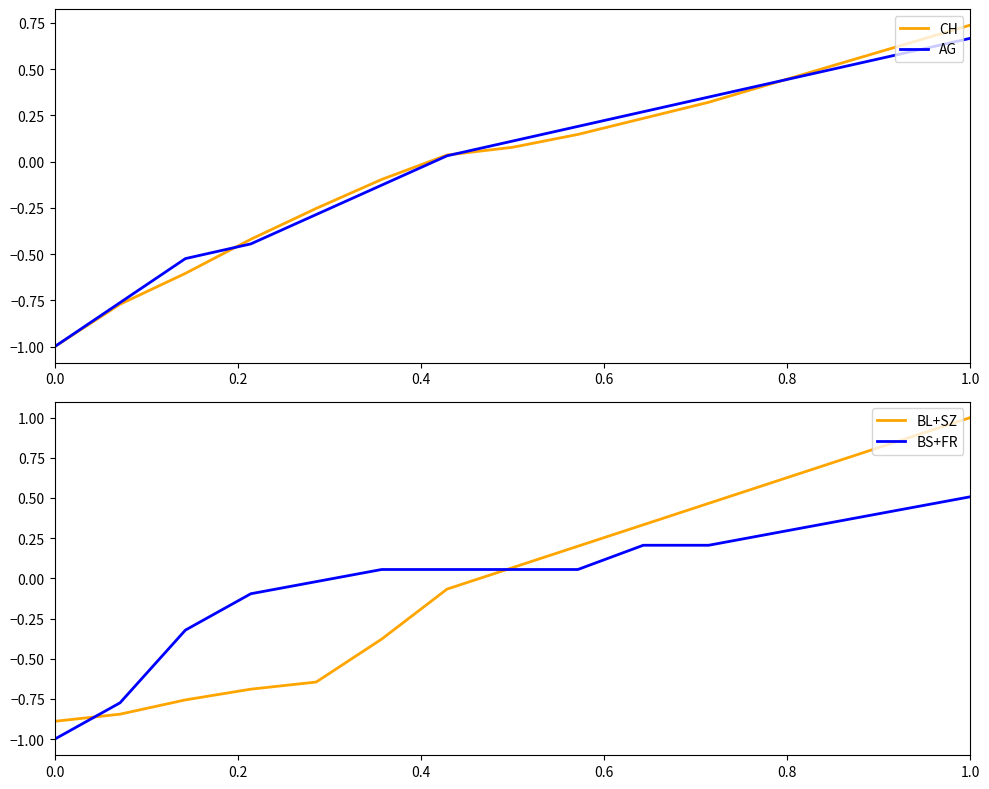

What is the minimum value for BL+SZ?

-0.9